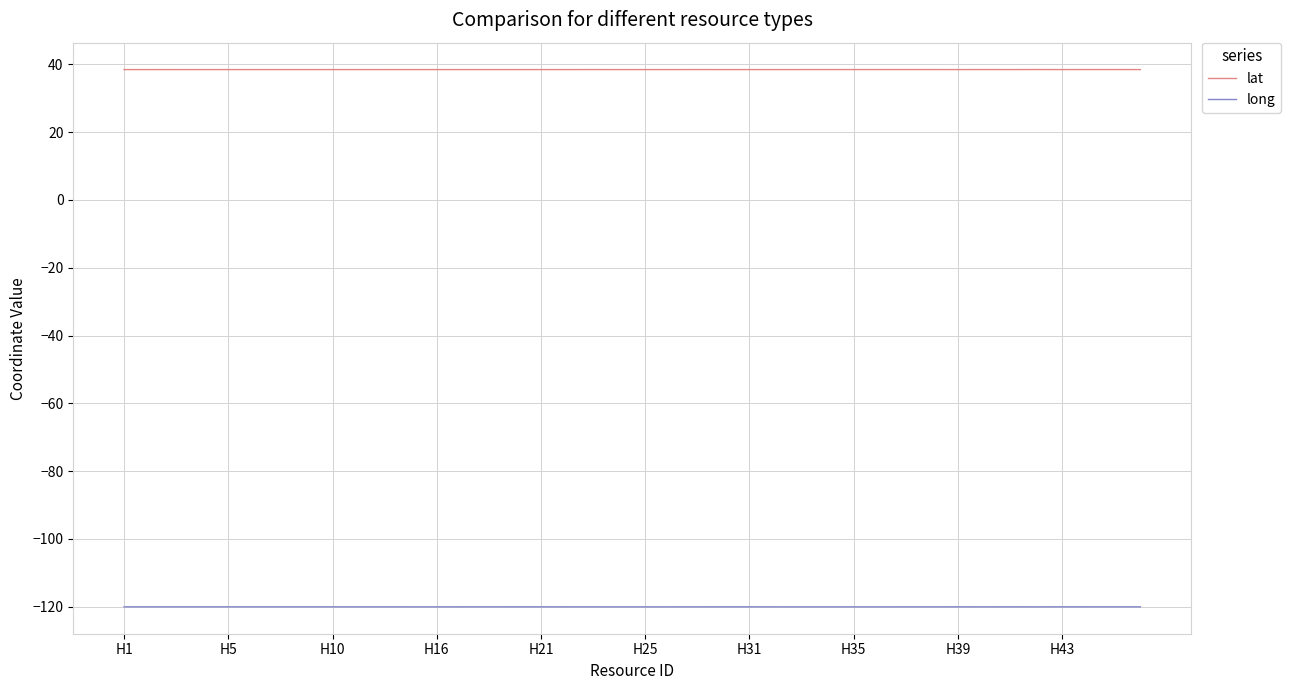

What is the average value of the long series?

-120.0